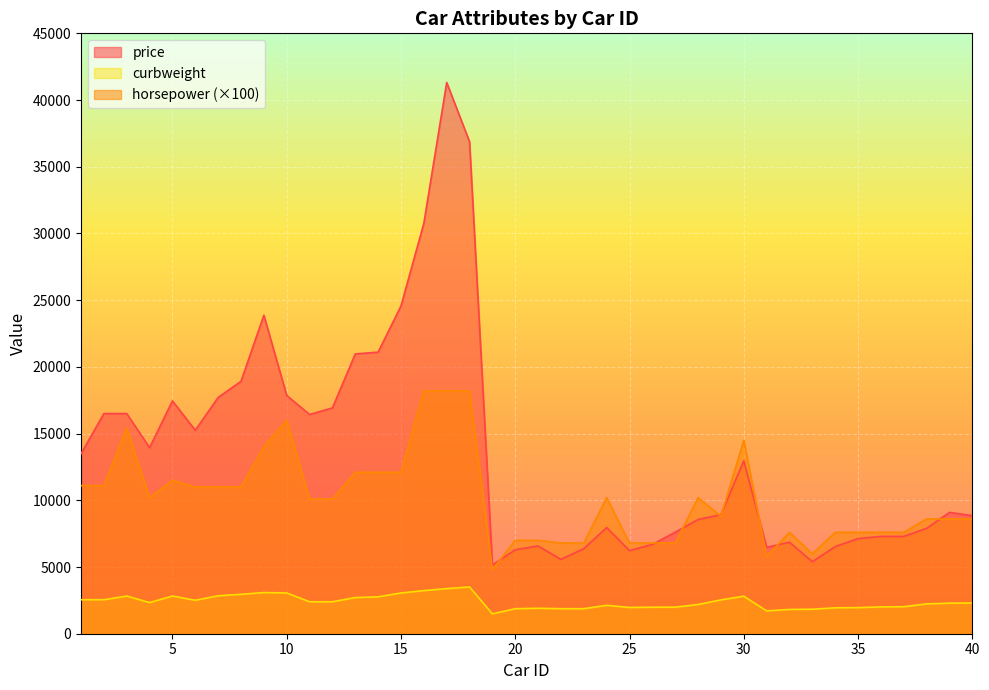

Where is the first local minimum for price?

4